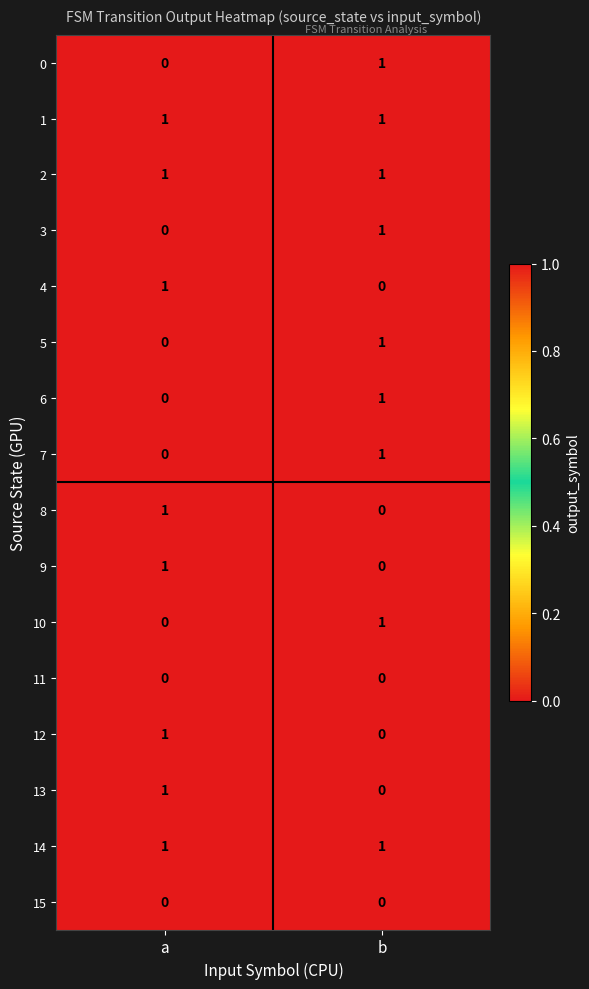

List the labels in order of 5 value, largest first.

b, a